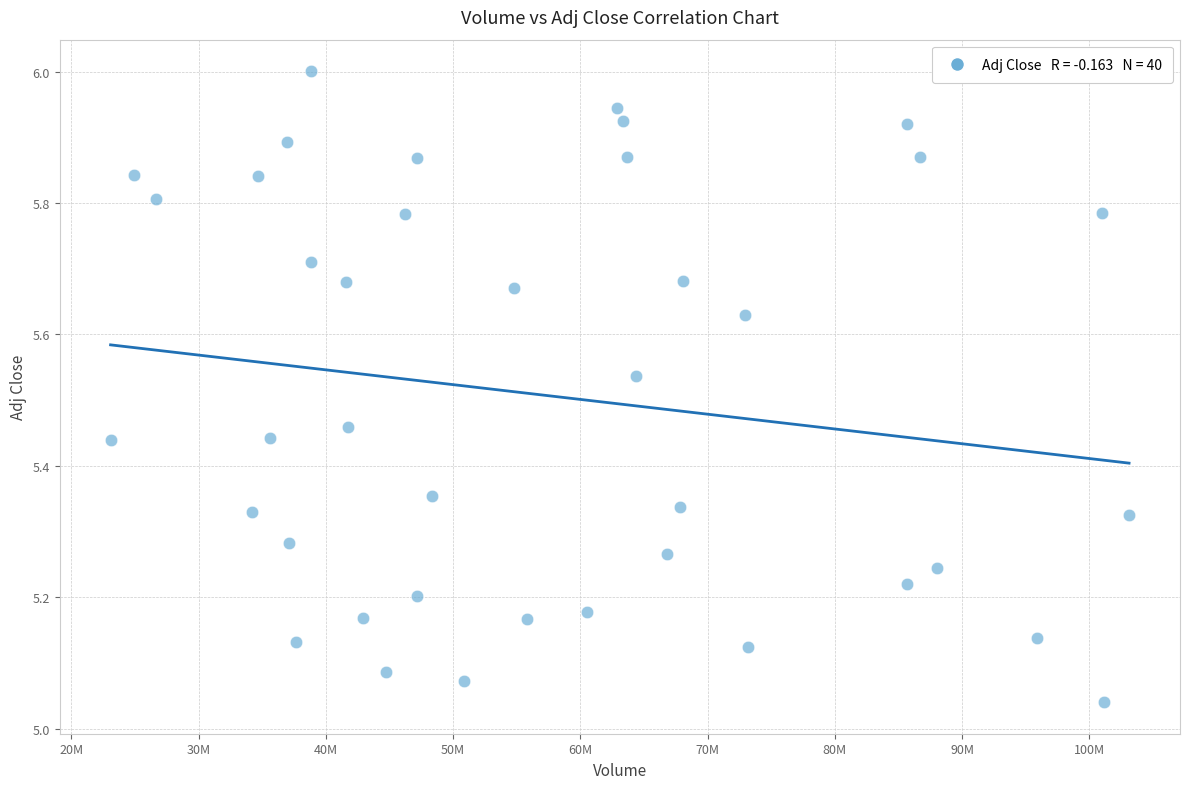

What is the range of Y values (max minus min)?

1.0